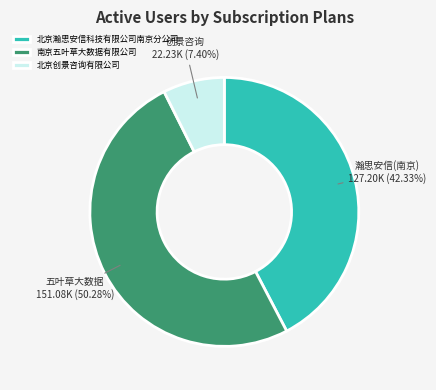

True or false: 北京瀚思安信科技有限公司南京分公司 accounts for 42% of the total.

True